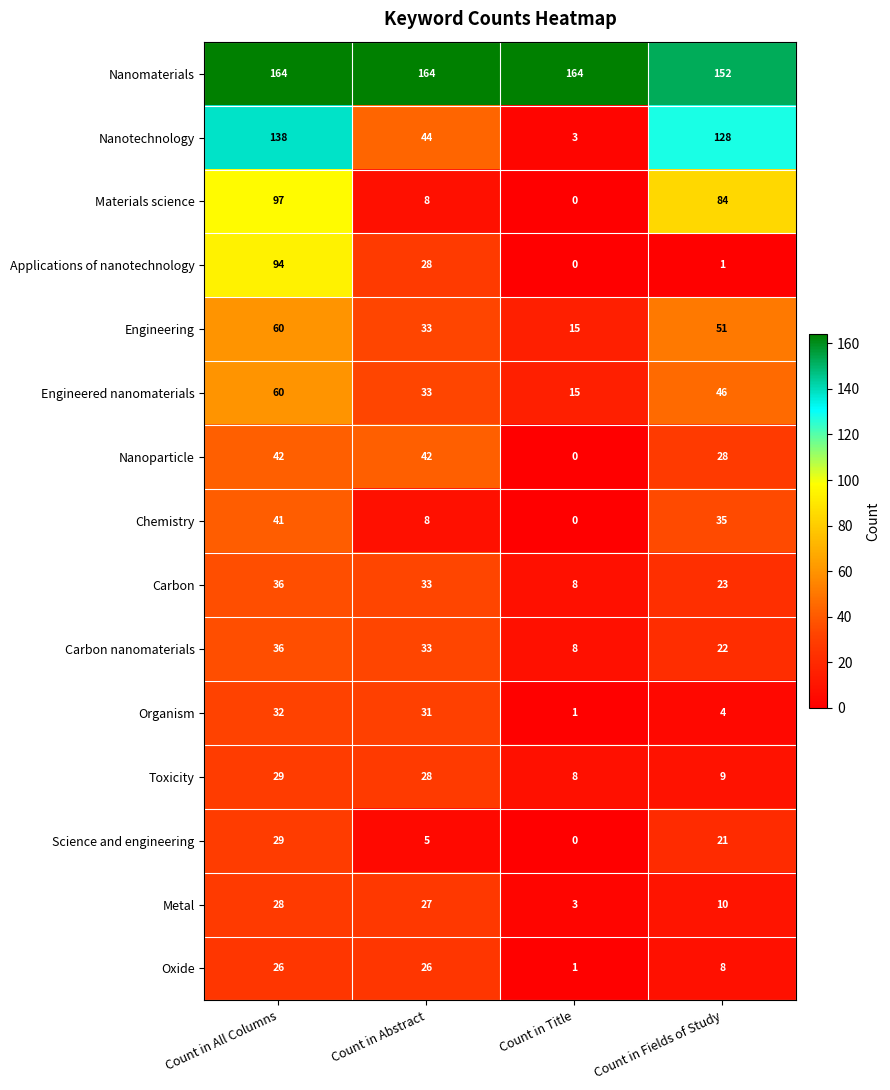

Count the number of data series in this chart.

15